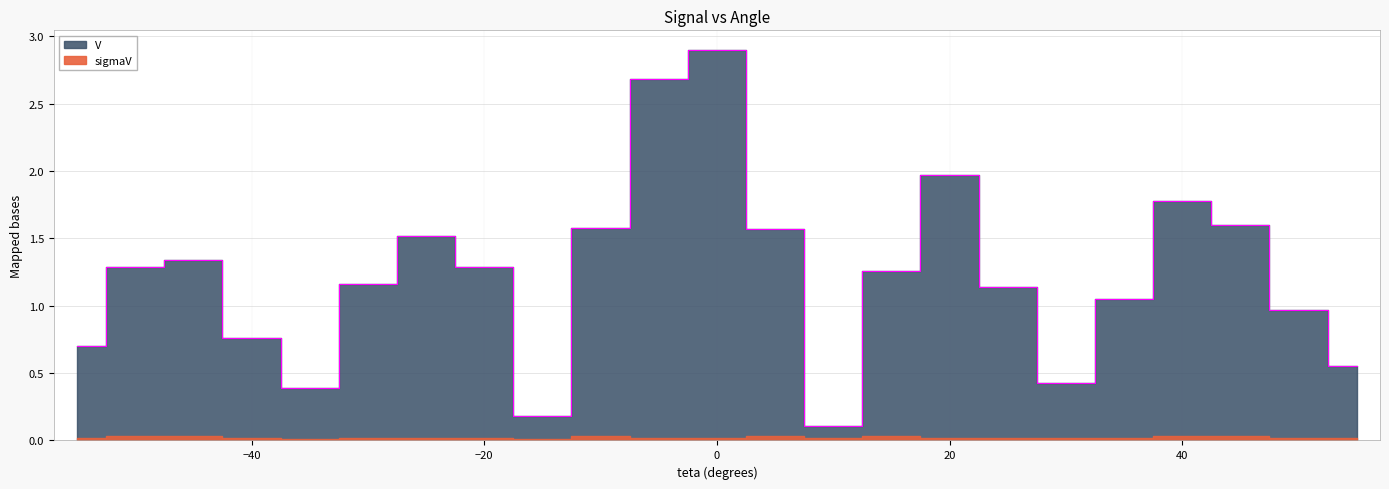

What is the sum of the values at -50 and 35?

2.3